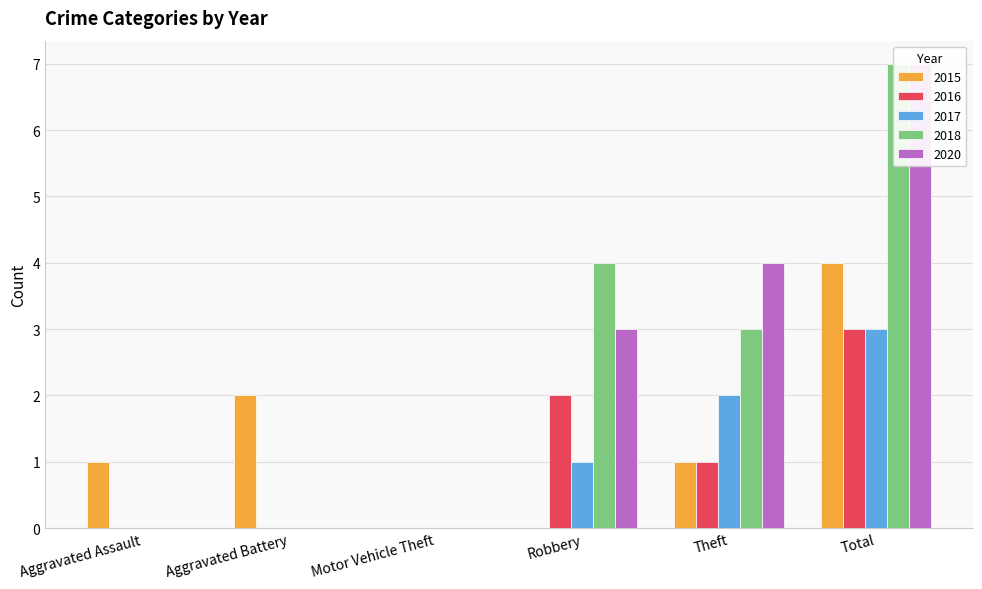

Does the chart contain any negative values?

No